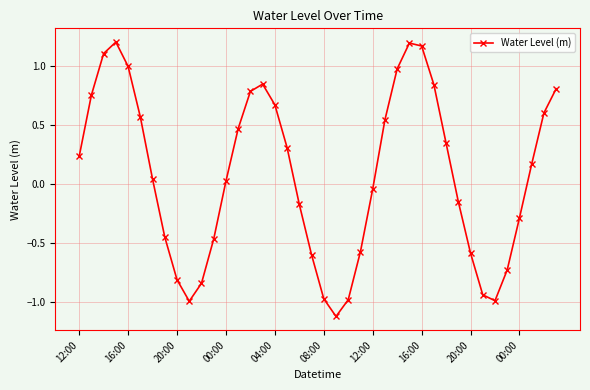

How many interior local valleys (lower than both neighbors) does the data have?

3